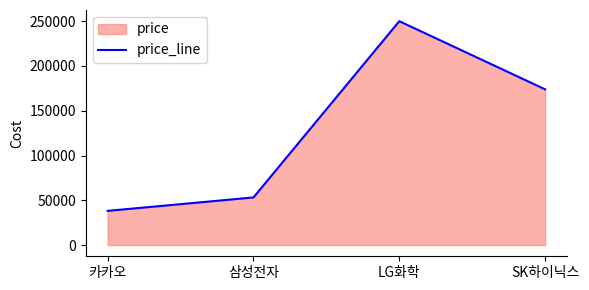

Reading right to left, list all the values displayed in this chart.

173900	250000	53200	38200